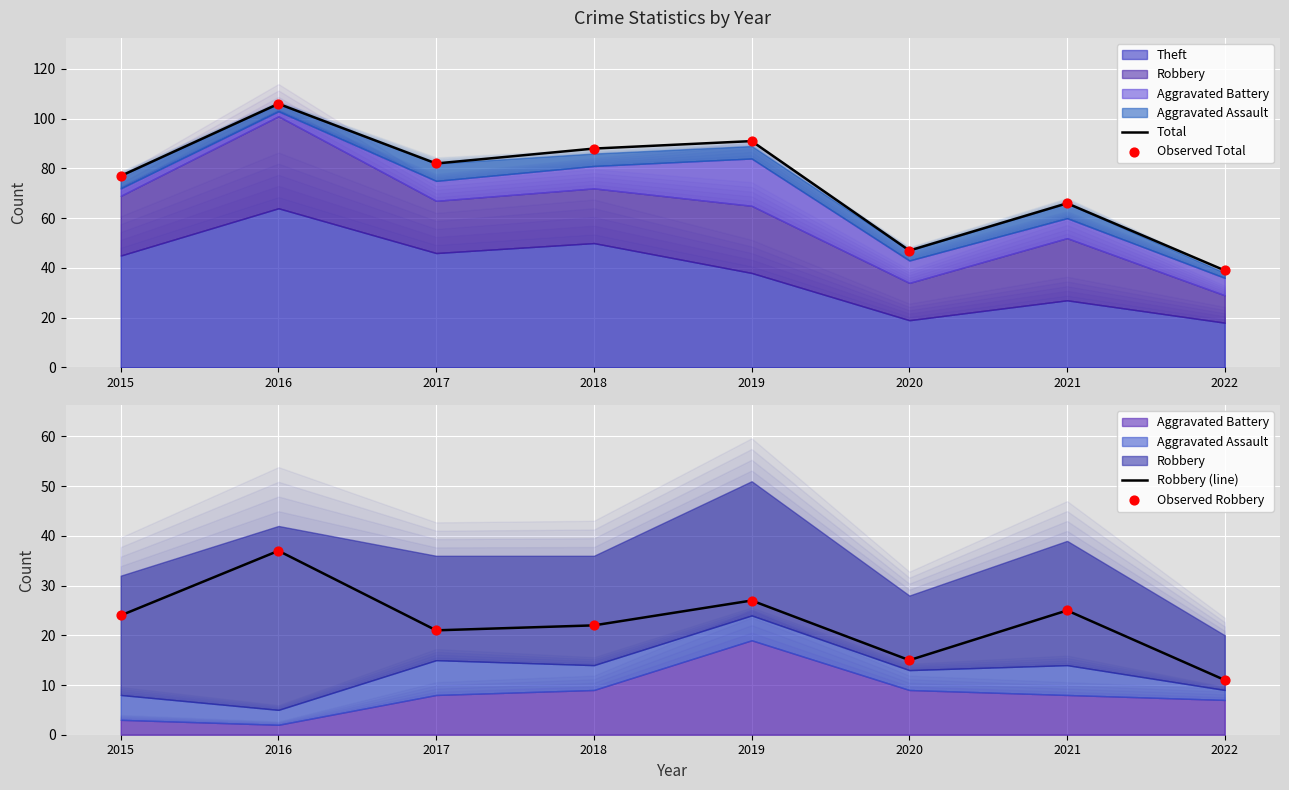

Which series has the largest total across all categories?

Total